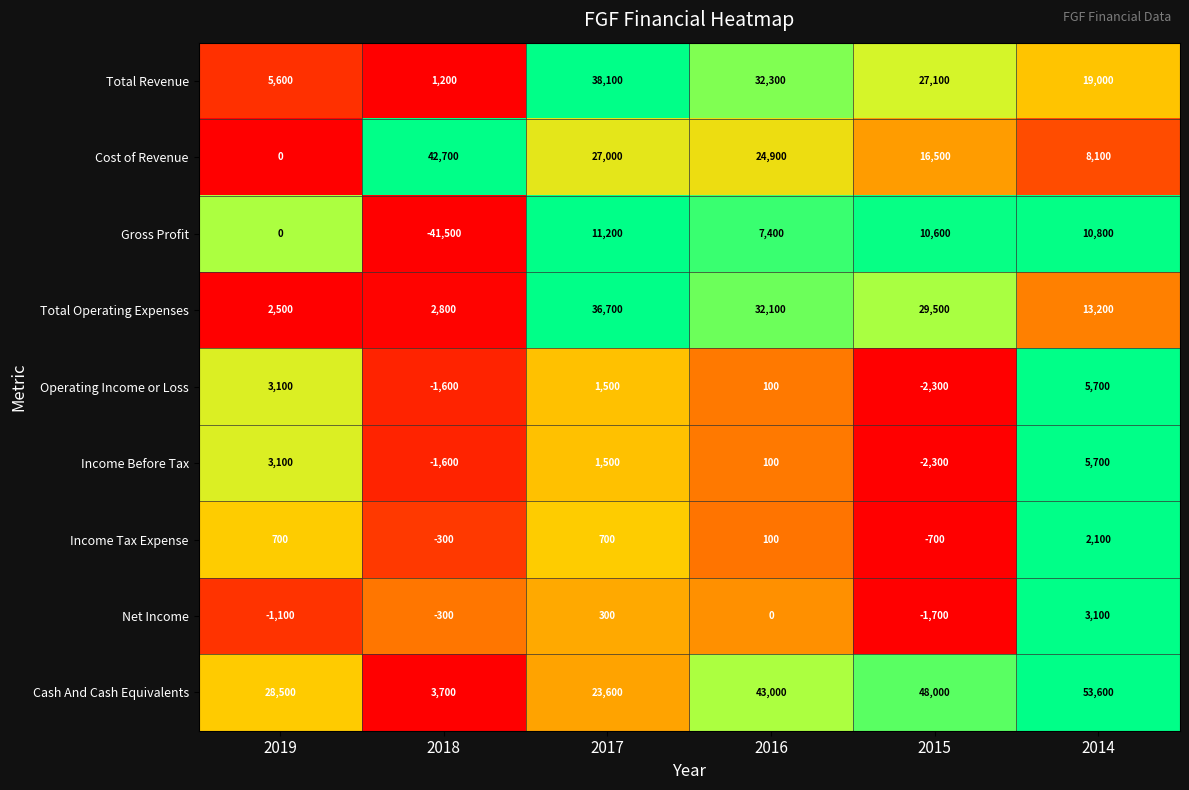

What is the difference between the Total Revenue values at 2019 and 2016?

26700